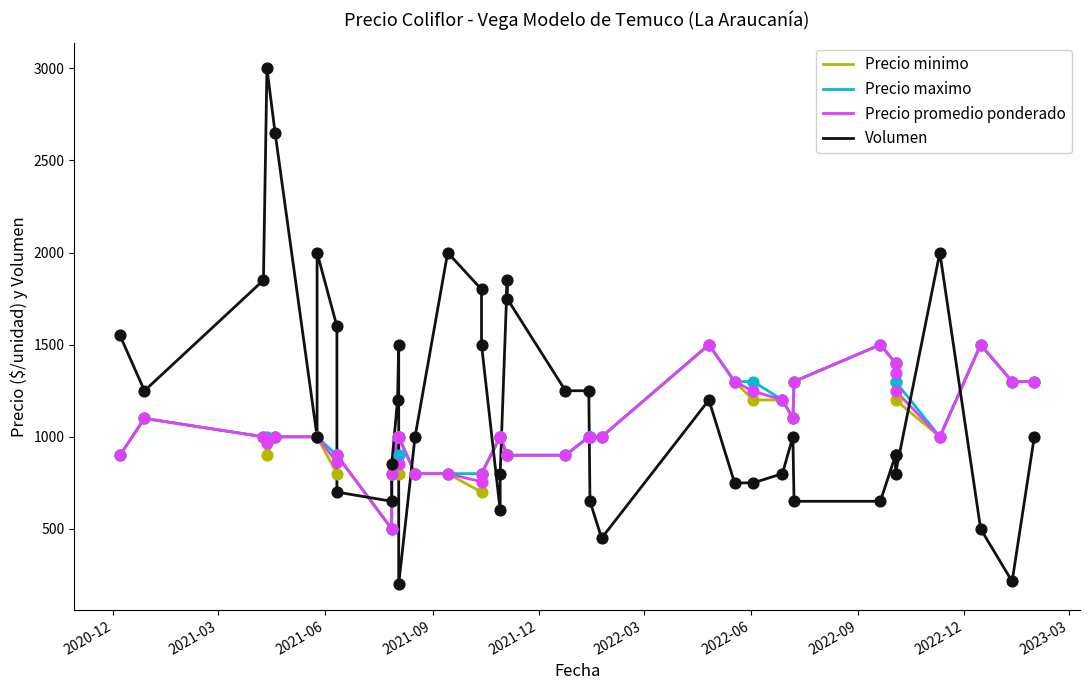

Which series reaches the minimum Y coordinate?

Volumen